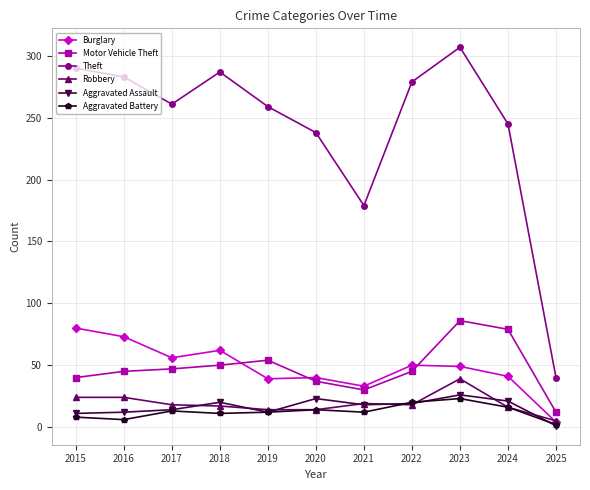

At which category is the sum across all series the highest?

2023